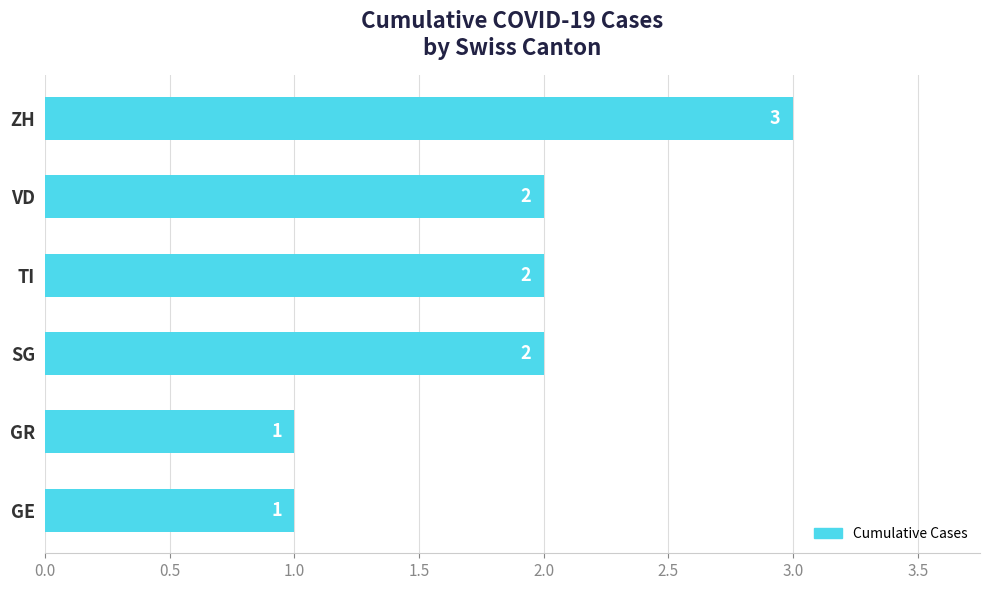

What is the sum of all values?

11